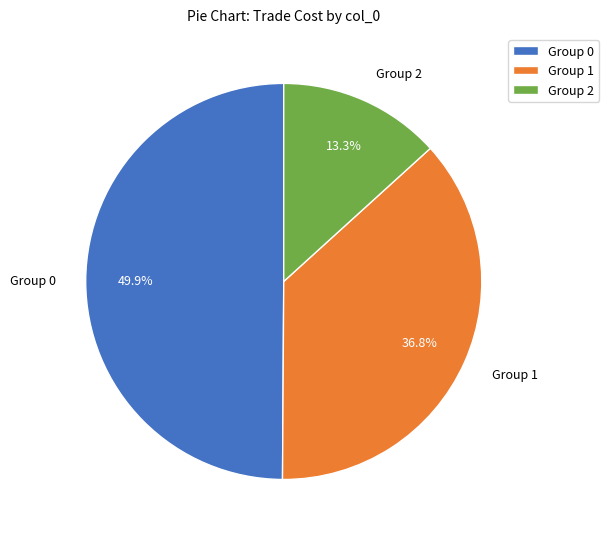

To the nearest percent, what is the average slice percentage?

33%